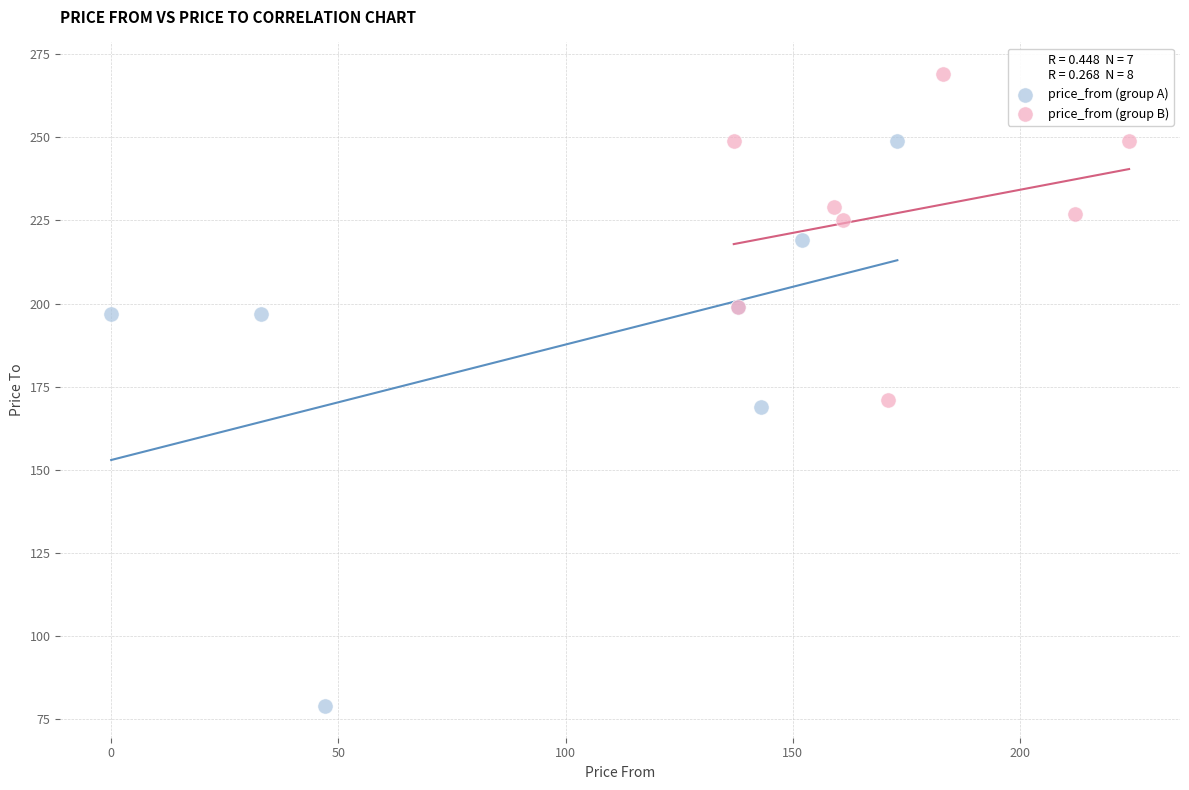

Which series contains the highest Y value?

price_from (group B)